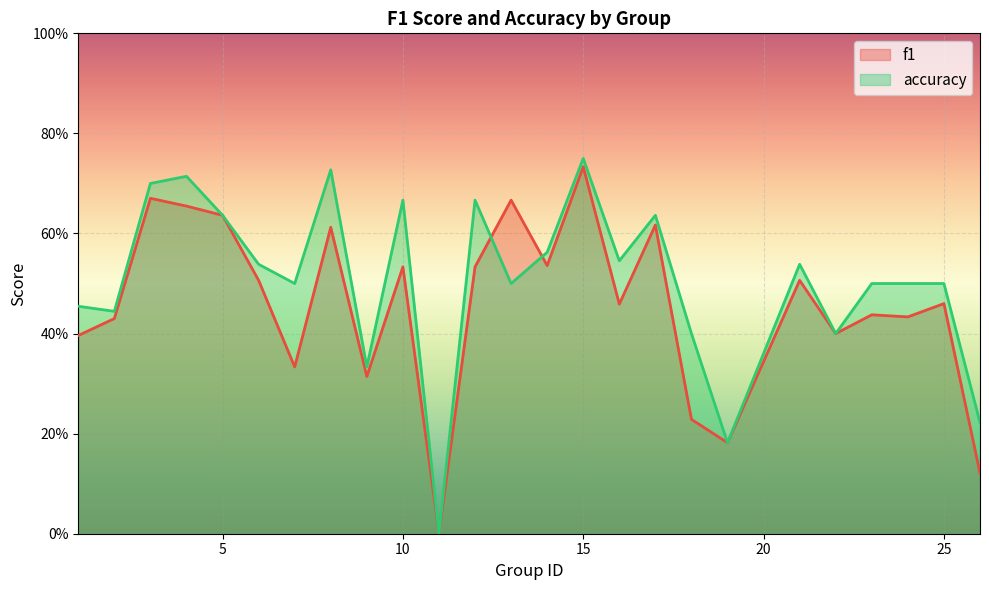

Which series changed the most between 10 and 18?

f1